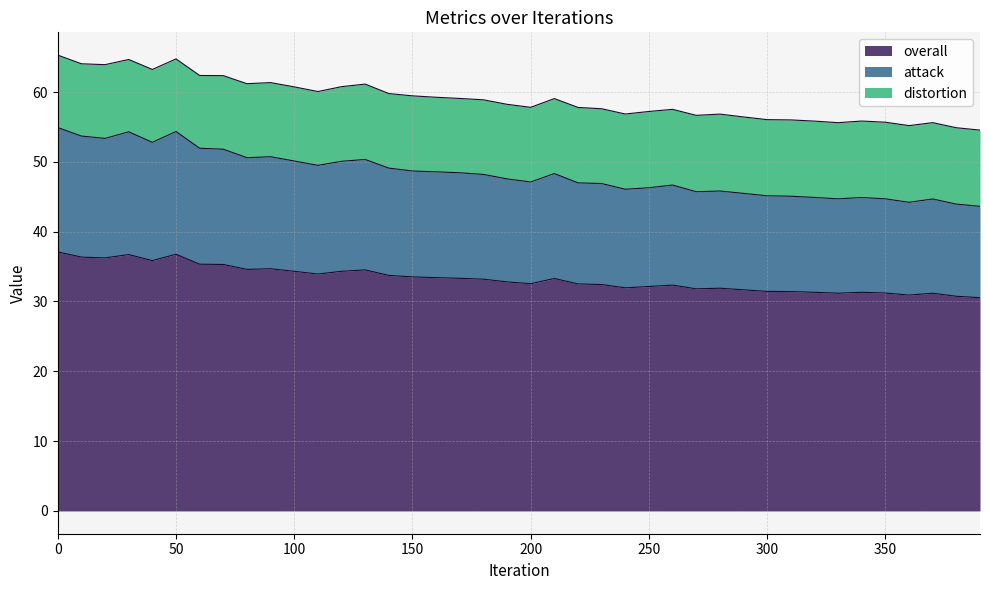

What is the maximum value for overall?

37.1